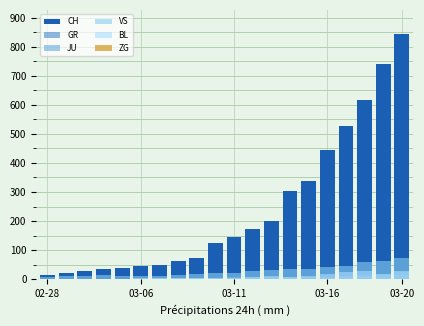

Is the value of BL at 10 greater than the value of GR at 12?

Yes